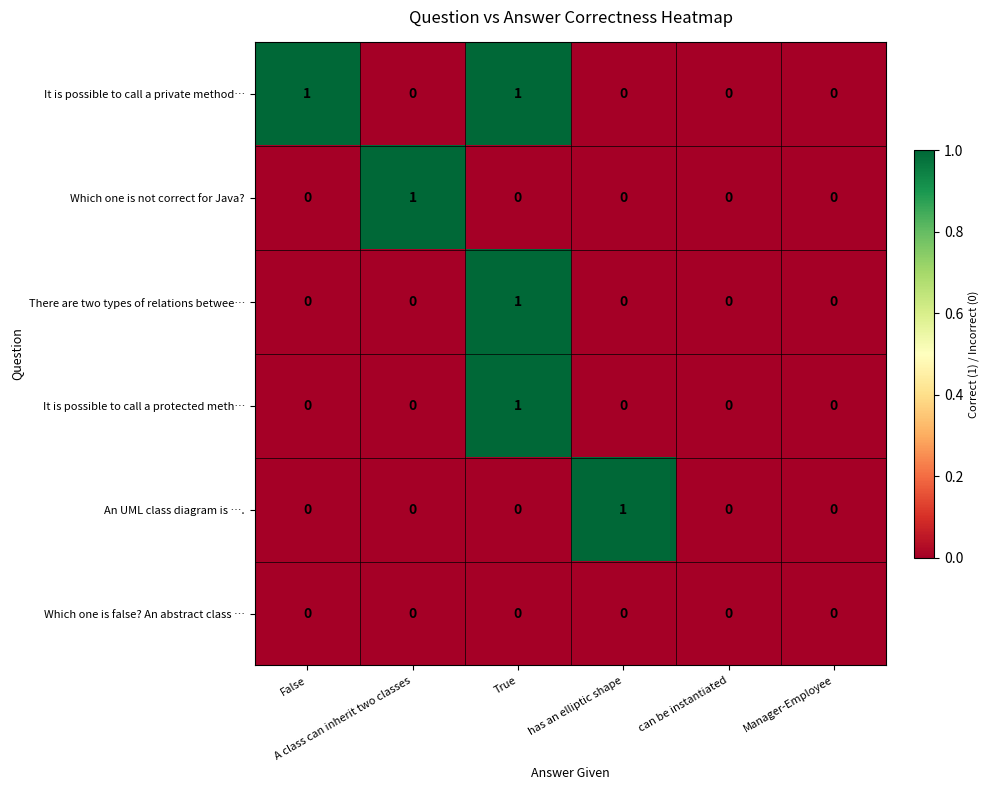

Which series has the largest total across all categories?

It is possible to call a private method…